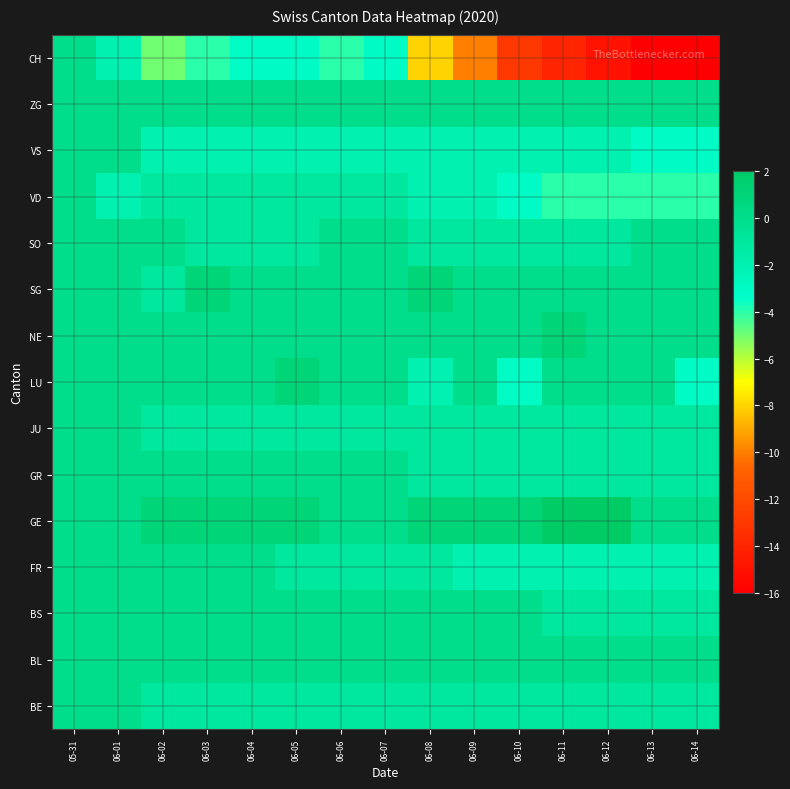

At 06-03, list the series in order from smallest to largest.

CH, VS, BE, JU, SO, VD, BL, BS, FR, GR, LU, NE, ZG, GE, SG